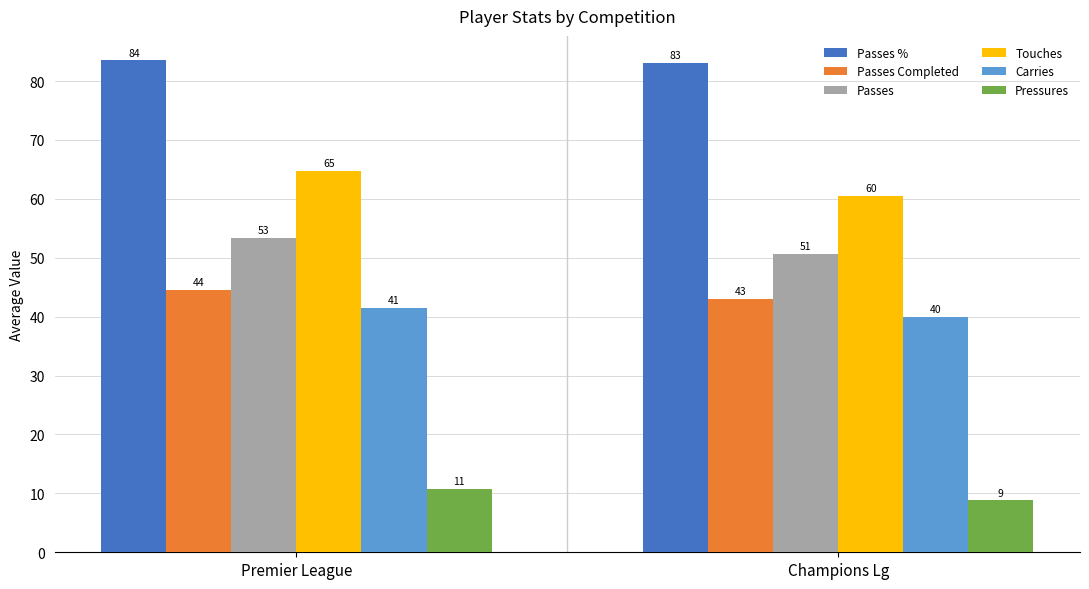

What is the average value of the Passes Completed series?

43.8